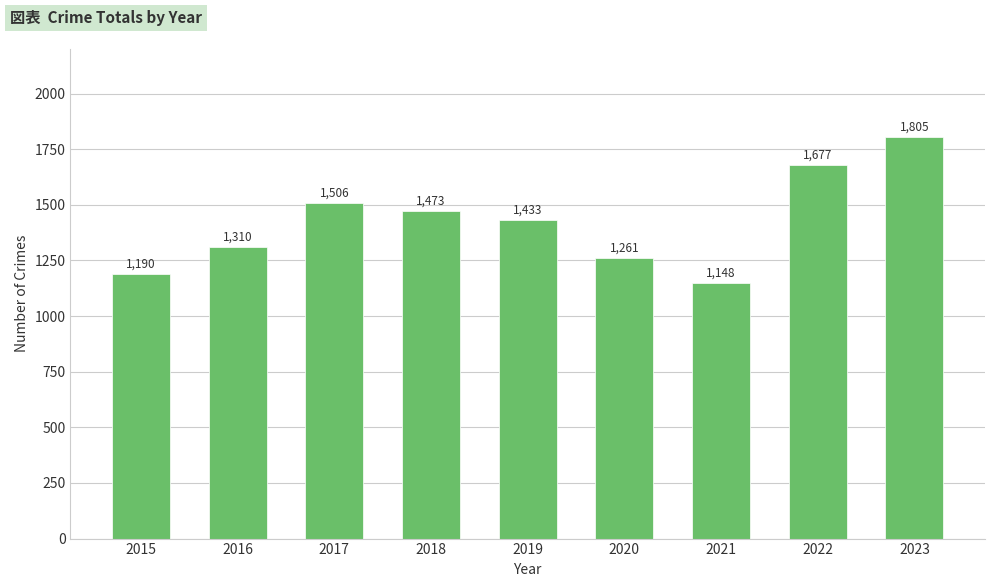

Are the bars grouped side by side (vs. stacked)?

No